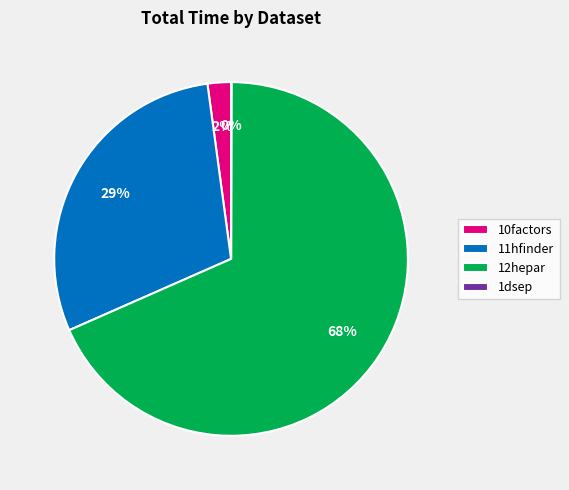

Does any single category account for the majority?

Yes